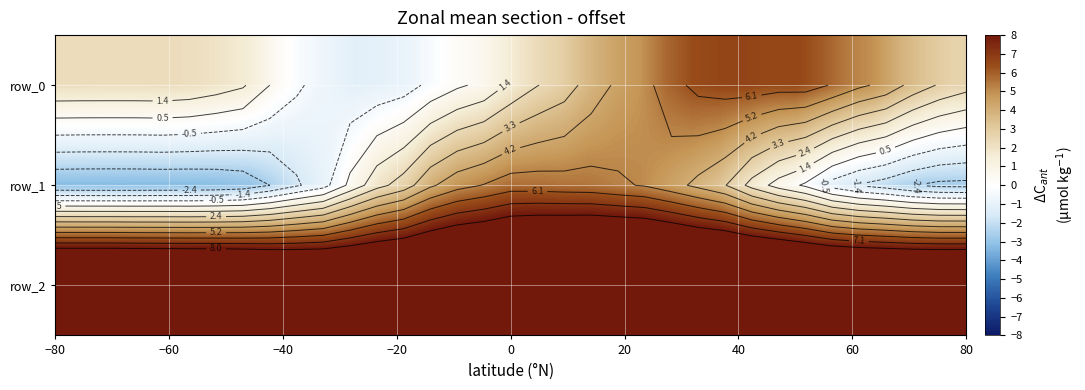

The value of row_1 at 32 is -4.0. True or false?

False